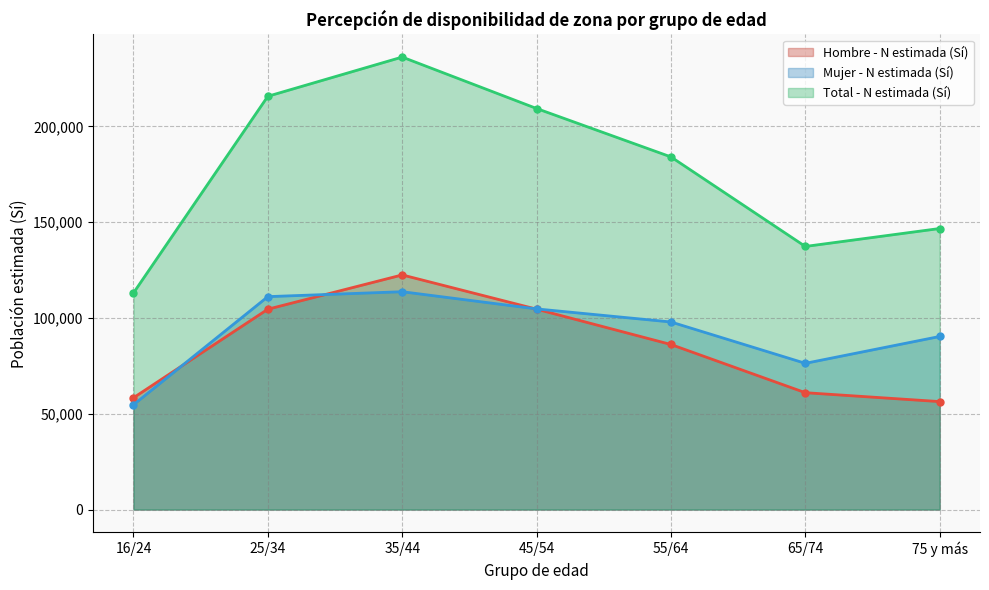

Reading left to right, extract all data points from this chart.

Hombre - N estimada (Sí): 58356	104596	122496	104619	86171	61013	56365
Mujer - N estimada (Sí): 54717	111158	113727	104753	97929	76342	90361
Total - N estimada (Sí): 113073	215753	236222	209372	184100	137355	146726